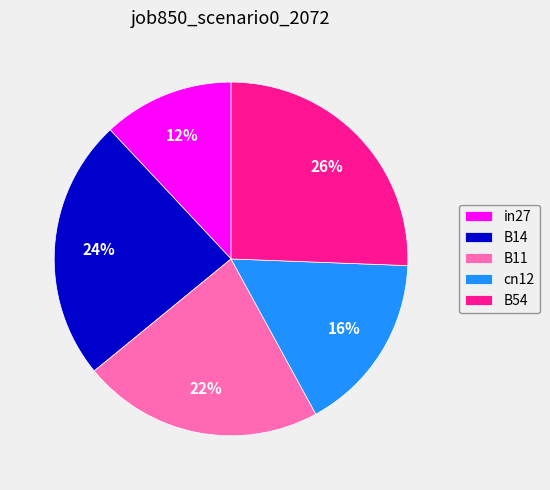

To the nearest percent, what is the average slice percentage?

20%